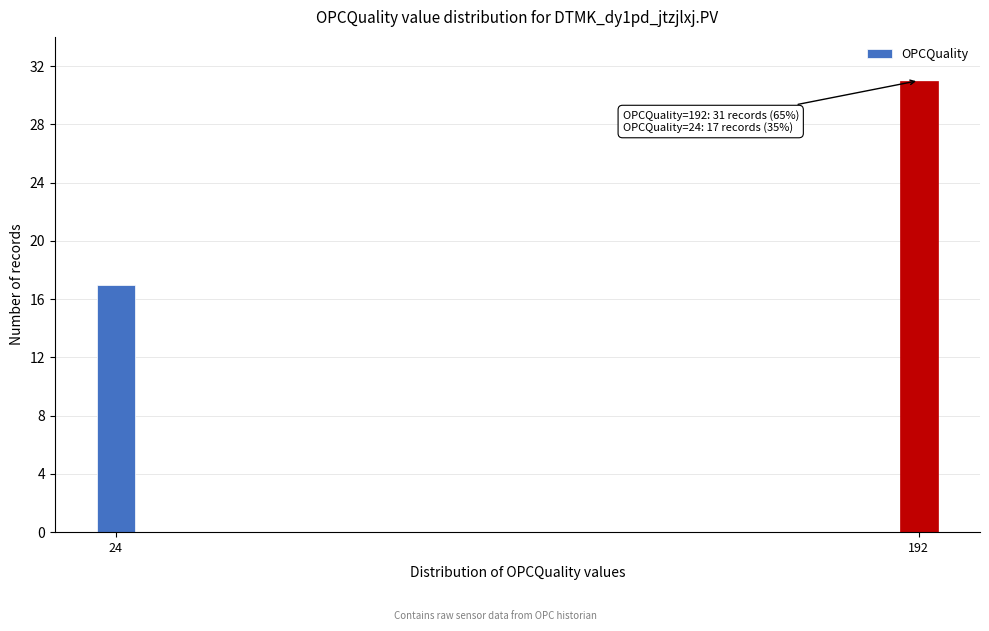

Reading left to right, transcribe all the data shown in this chart.

24=17	192=31